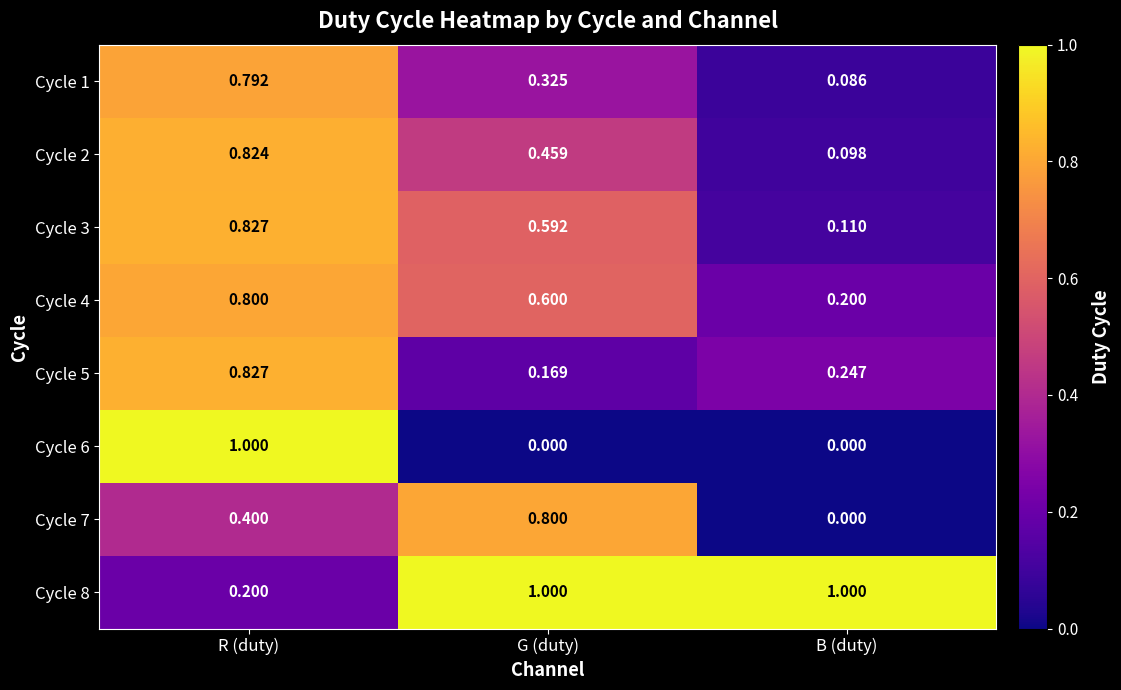

List the labels in order of Cycle 5 value, smallest first.

G (duty), B (duty), R (duty)